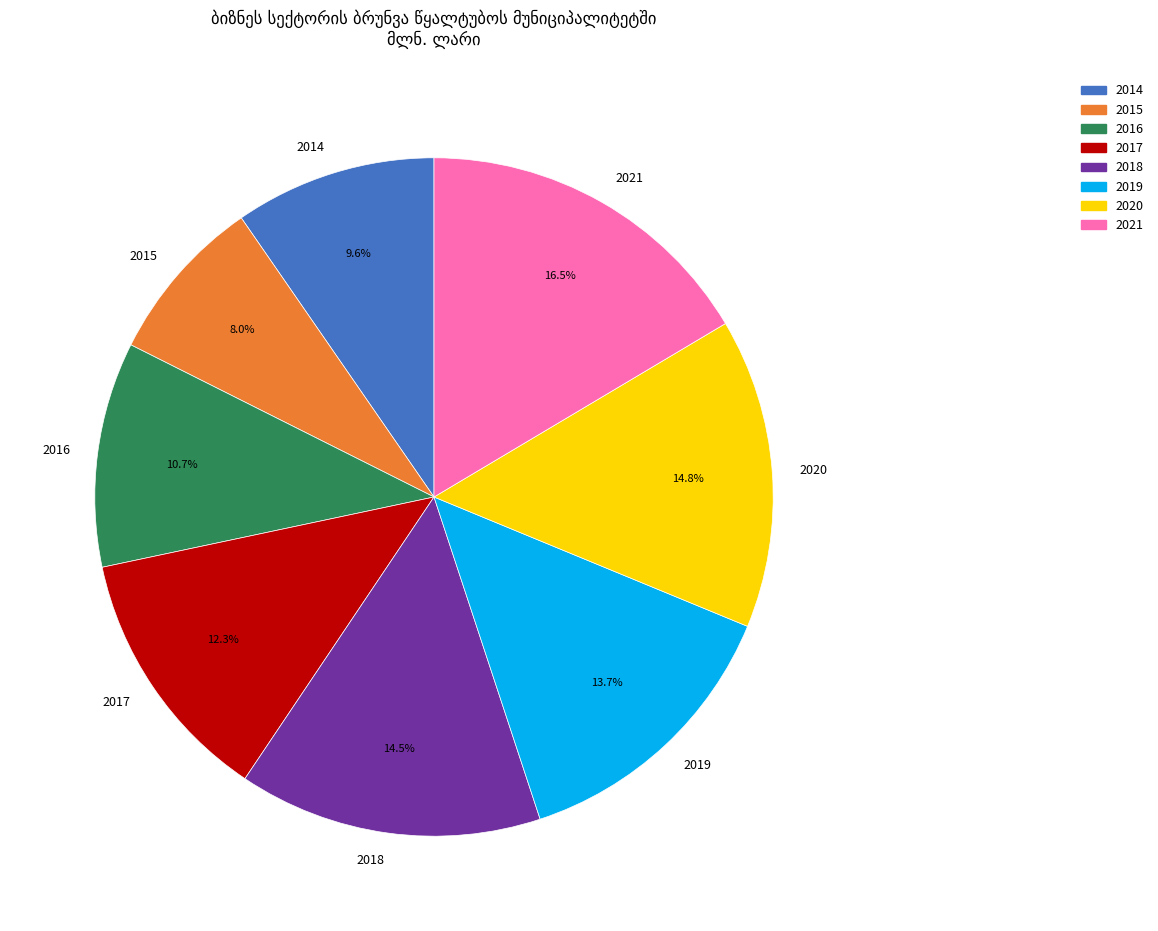

What percentage is NOT represented by 2016?

89.3%